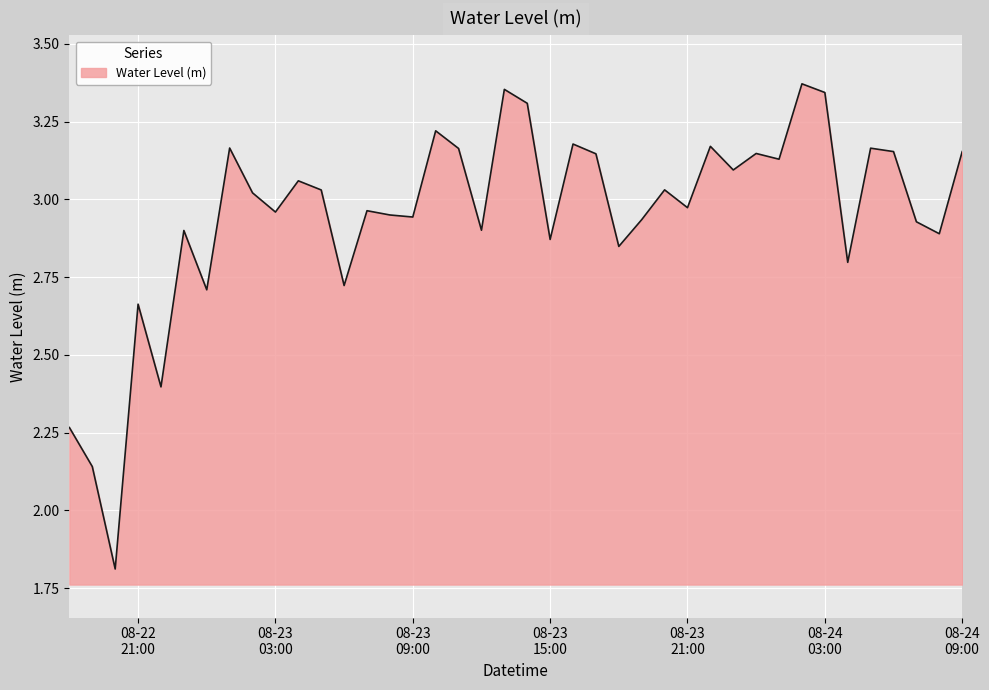

What is the difference between the maximum and minimum values?

1.6